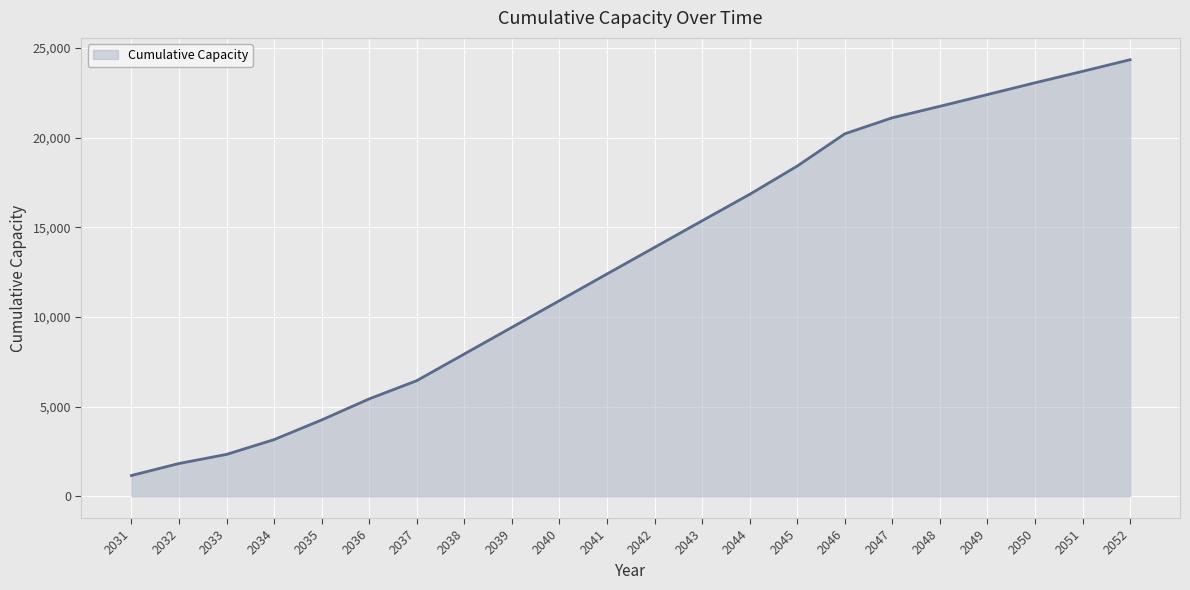

What is the approximate value at 2041?

12390.5